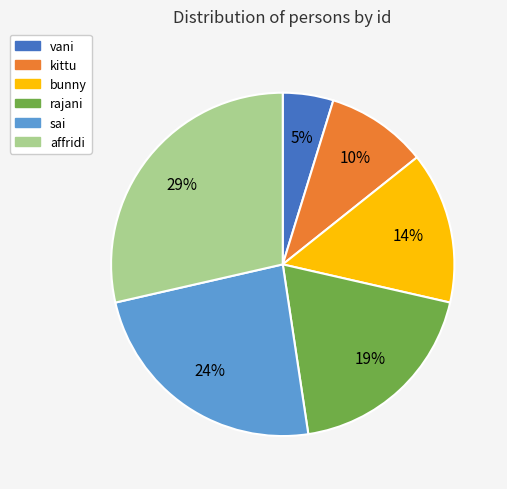

The affridi slice represents 29% of the pie. True or false?

True